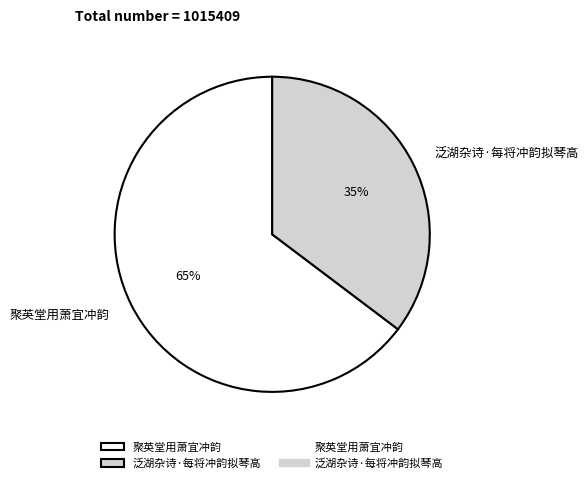

Count the number of slices in the pie.

2